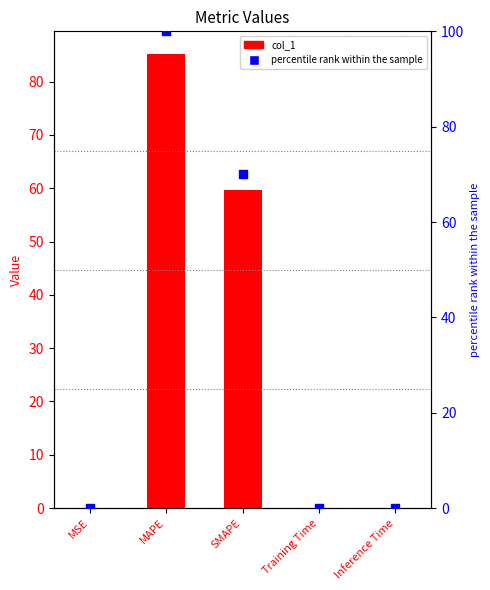

At how many categories does at least one series exceed 49?

2